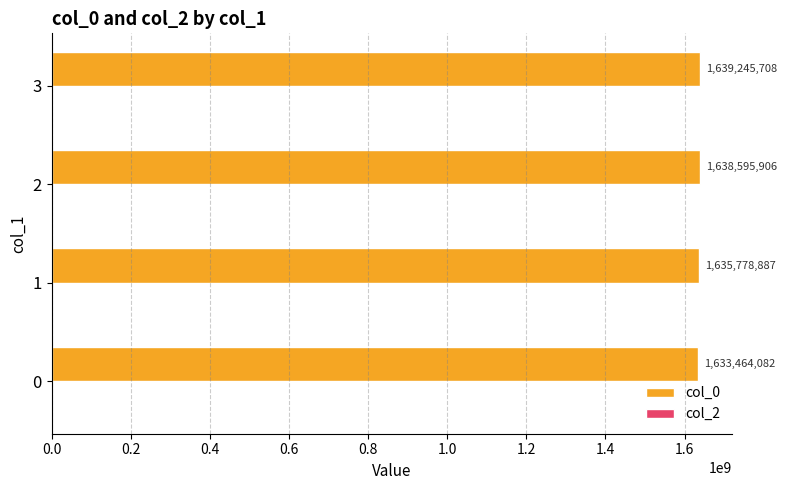

Approximately how many times larger is the value at 3 compared to 0?

1.0